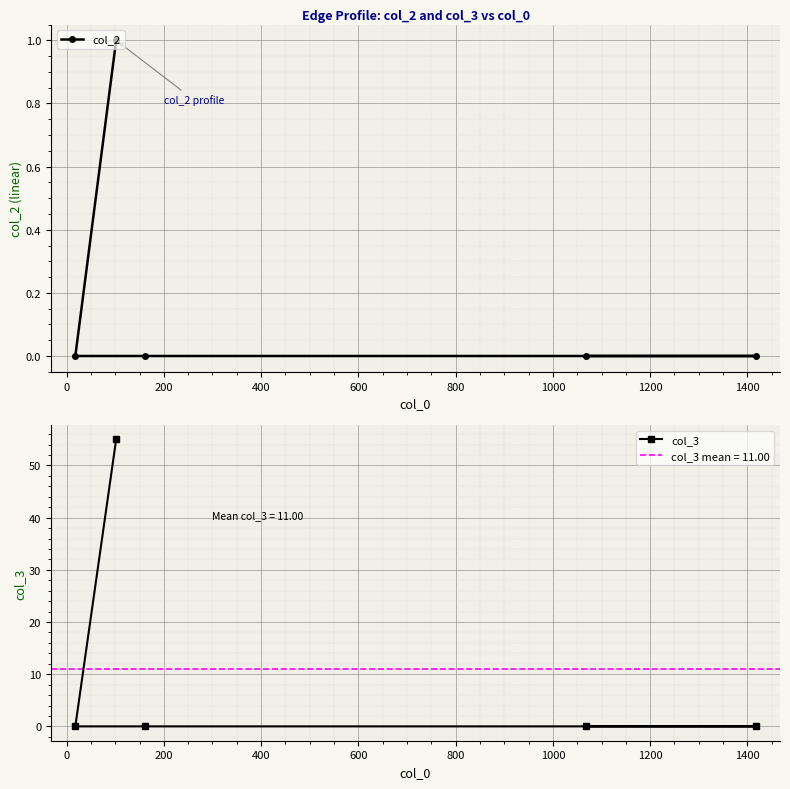

Is the value of col_3 at 200 greater than the value of col_2 at 600?

No